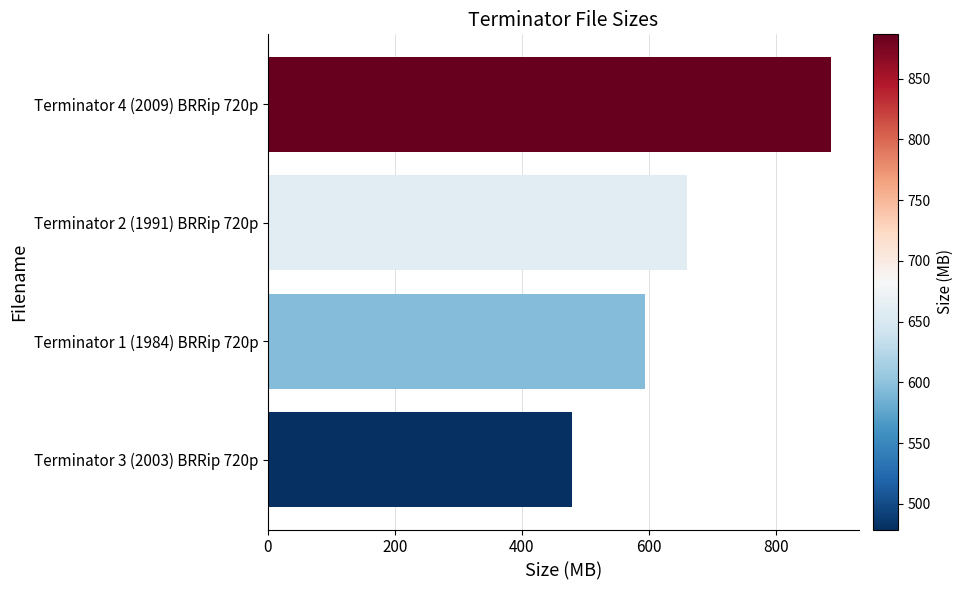

What is the label of the 4th bar from the top?

Terminator 3 (2003) BRRip 720p